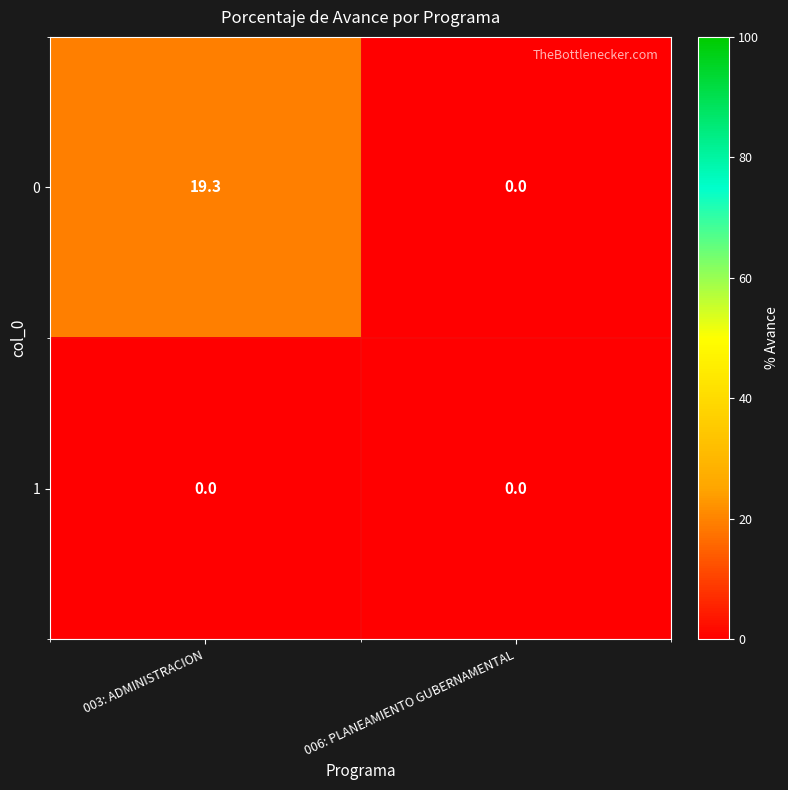

The 0 series shows 8.3 at 006: PLANEAMIENTO GUBERNAMENTAL. True or false?

False